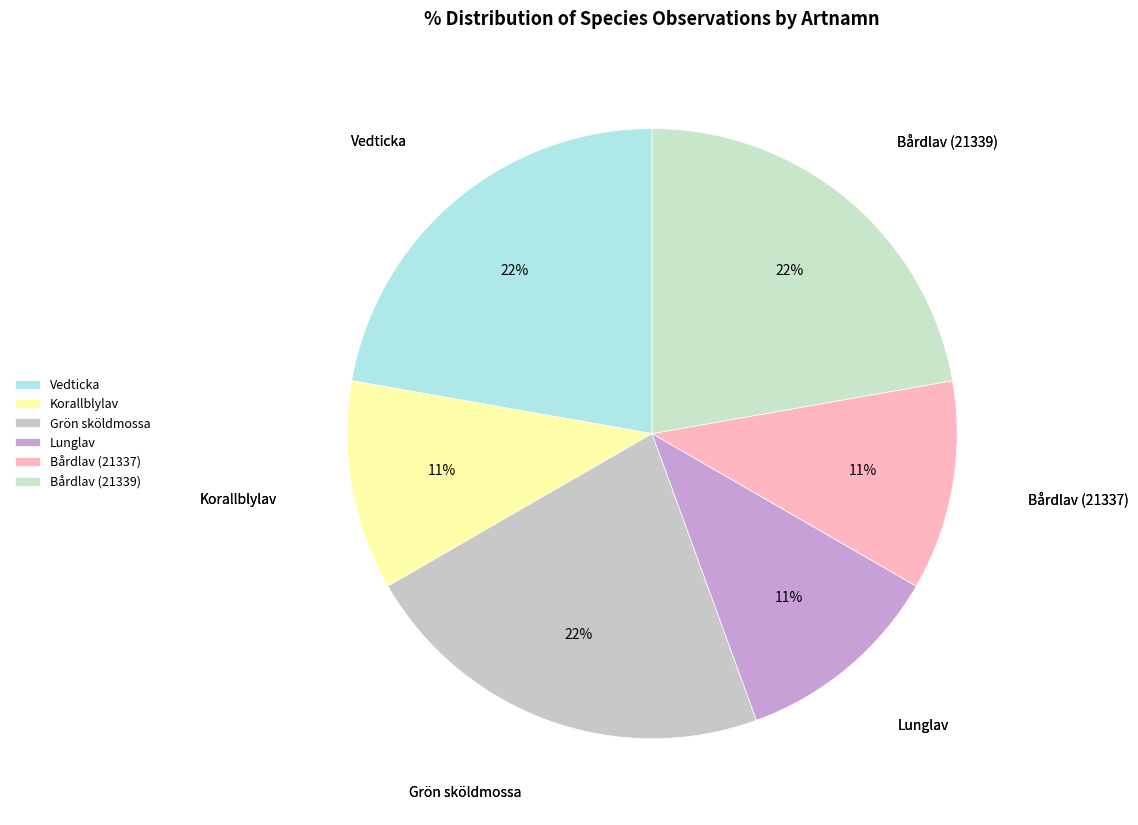

True or false: Bårdlav (21339) accounts for 22% of the total.

True